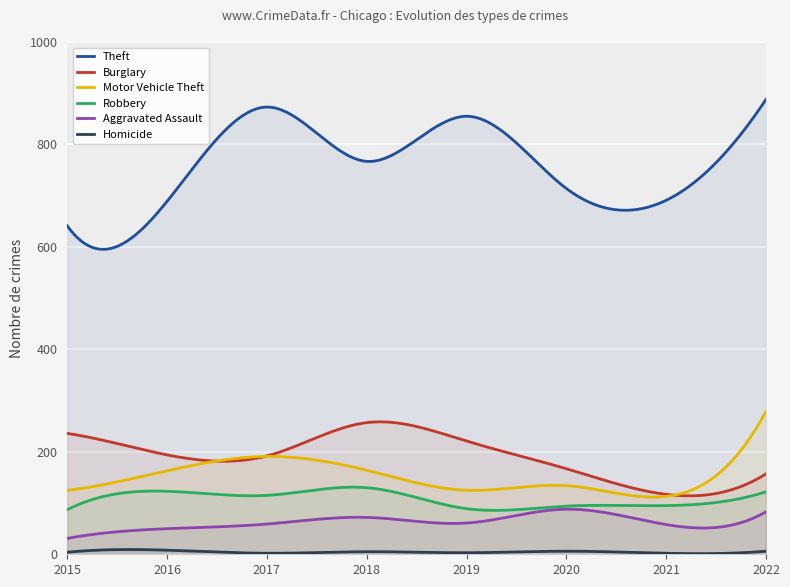

What are all the series names shown in the legend?

Theft, Burglary, Motor Vehicle Theft, Robbery, Aggravated Assault, Homicide